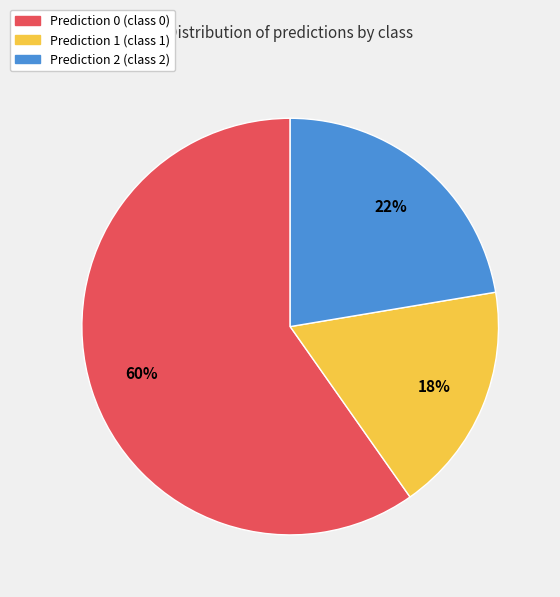

Which has a higher value, Prediction 0 or Prediction 1?

Prediction 0